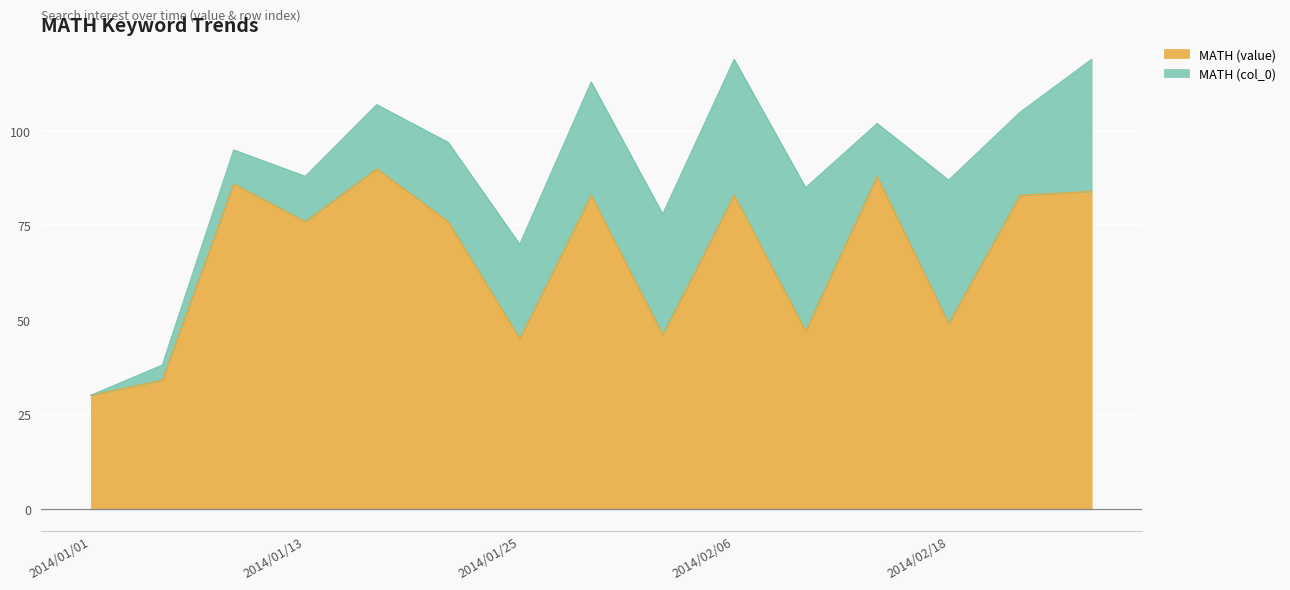

How many data points does each series have?

15